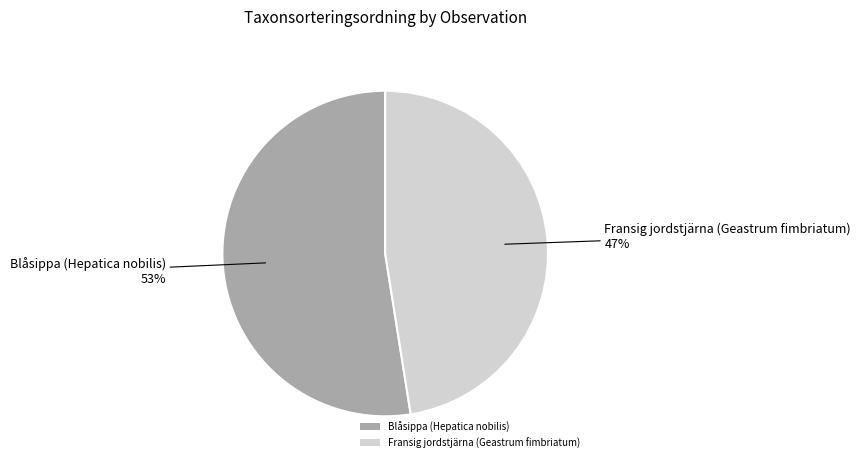

What percentage is the Blåsippa (Hepatica nobilis) slice, to the nearest percent?

53%